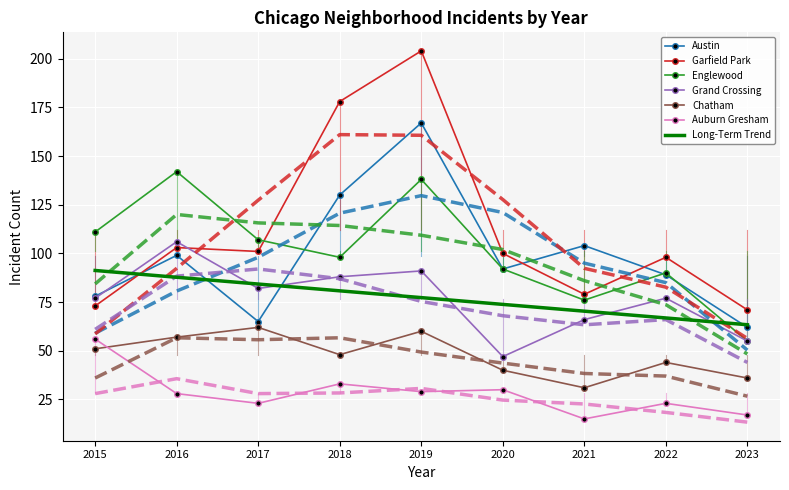

What is the sum of all Austin values?

886